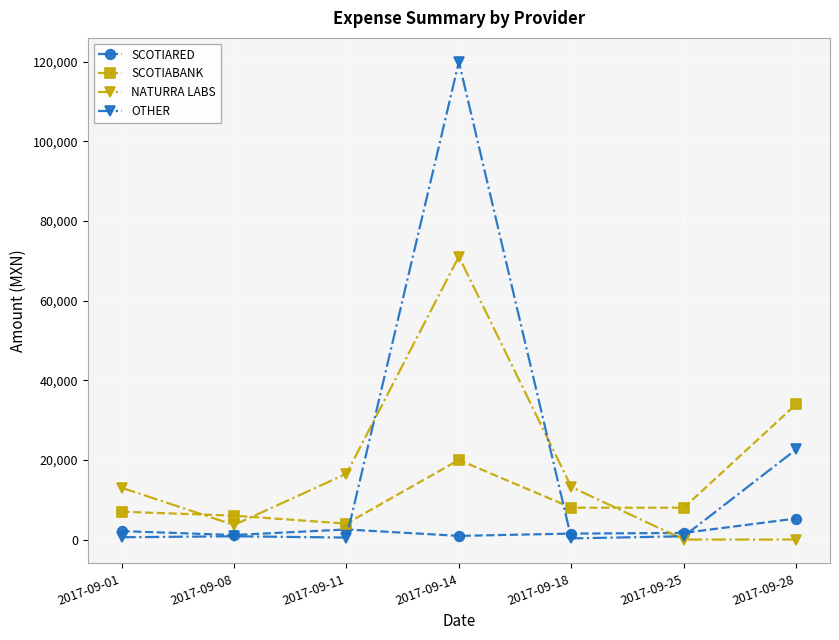

Is it true that NATURRA LABS equals 13186.9 at 2017-09-18?

True